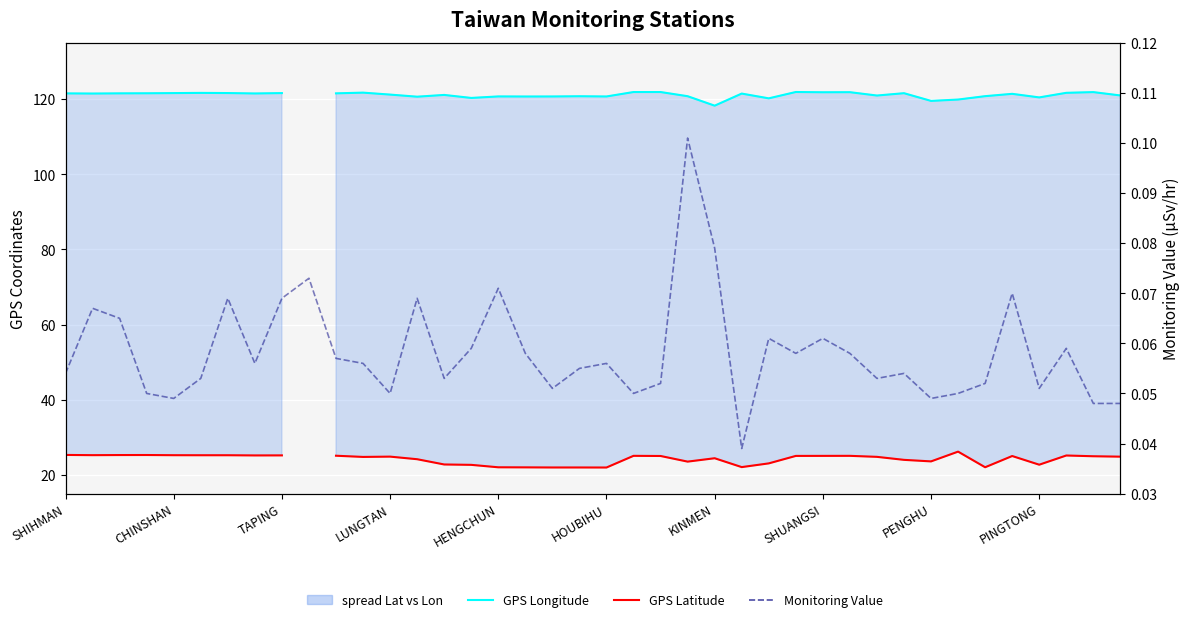

True or false: GPS Longitude and Monitoring Value cross at least once.

False